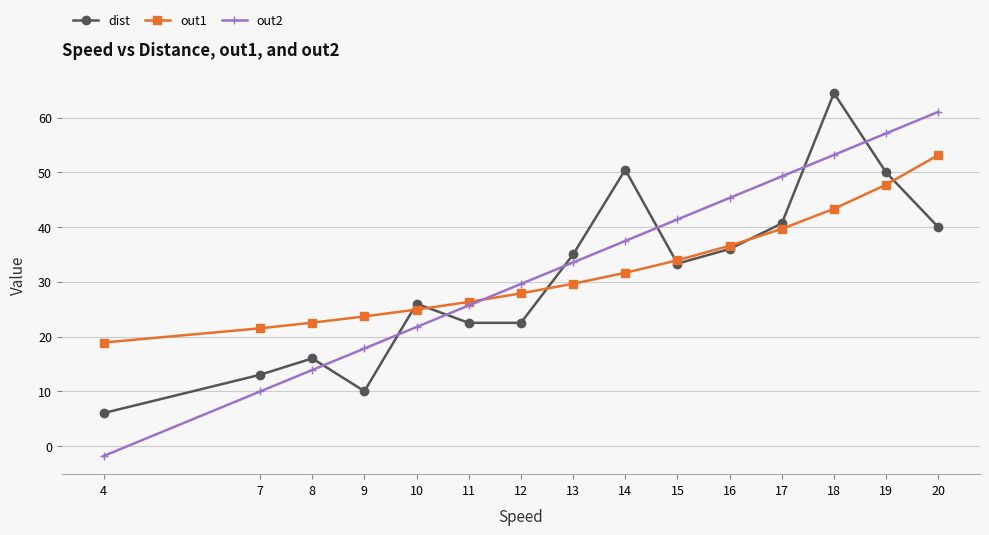

Which series has the widest spread of values?

out2